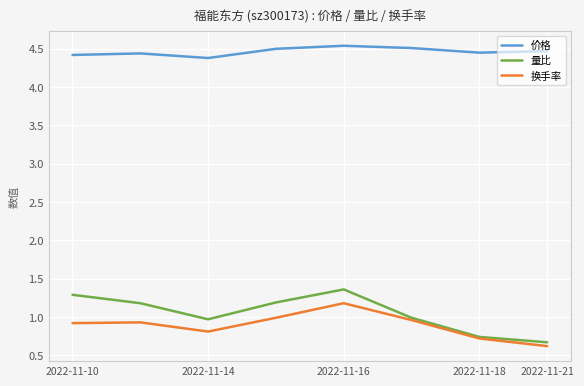

How many lines are shown in the chart?

3